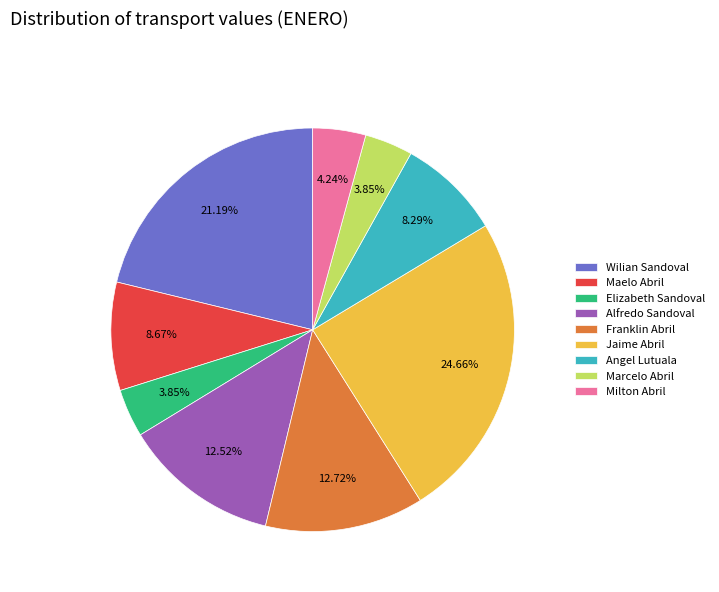

What percentage do Wilian Sandoval and Angel Lutuala together represent?

29.5%